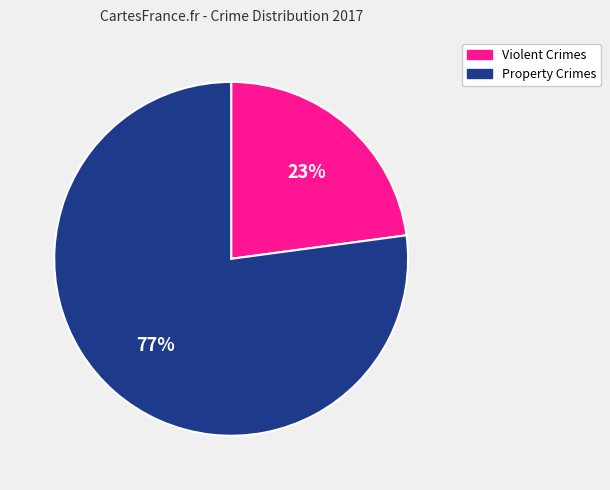

To the nearest percent, what is the average slice percentage?

50%